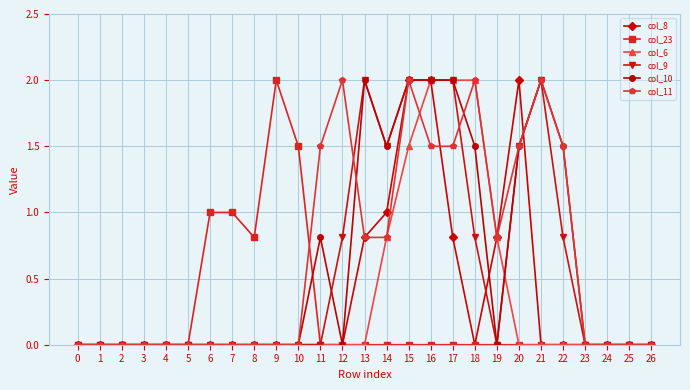

Reading left to right, what are all the values shown in this chart?

col_8: 0.0	0.0	0.0	0.0	0.0	0.0	0.0	0.0	0.0	0.0	0.0	0.0	0.0	0.8	1.0	2.0	2.0	0.8	0.0	0.8	2.0	0.0	0.0	0.0	0.0	0.0	0.0
col_23: 0.0	0.0	0.0	0.0	0.0	0.0	1.0	1.0	0.8	2.0	1.5	0.0	0.0	0.0	0.0	0.0	0.0	0.0	0.0	0.0	0.0	0.0	0.0	0.0	0.0	0.0	0.0
col_6: 0.0	0.0	0.0	0.0	0.0	0.0	0.0	0.0	0.0	0.0	0.0	0.0	0.0	0.0	0.8	1.5	2.0	2.0	2.0	0.8	0.0	0.0	0.0	0.0	0.0	0.0	0.0
col_9: 0.0	0.0	0.0	0.0	0.0	0.0	0.0	0.0	0.0	0.0	0.0	0.0	0.8	2.0	1.5	2.0	2.0	2.0	0.8	0.0	1.5	2.0	0.8	0.0	0.0	0.0	0.0
col_10: 0.0	0.0	0.0	0.0	0.0	0.0	0.0	0.0	0.0	0.0	0.0	0.8	0.0	2.0	1.5	2.0	2.0	2.0	1.5	0.0	1.5	2.0	1.5	0.0	0.0	0.0	0.0
col_11: 0.0	0.0	0.0	0.0	0.0	0.0	0.0	0.0	0.0	0.0	0.0	1.5	2.0	0.8	0.8	2.0	1.5	1.5	2.0	0.8	1.5	2.0	1.5	0.0	0.0	0.0	0.0